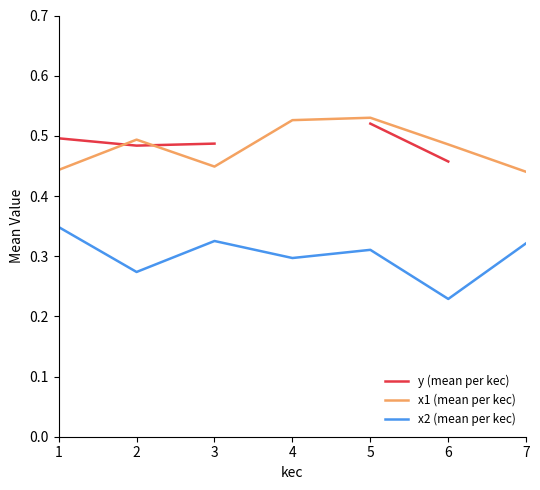

Which series has the largest range (max minus min)?

x2 (mean per kec)